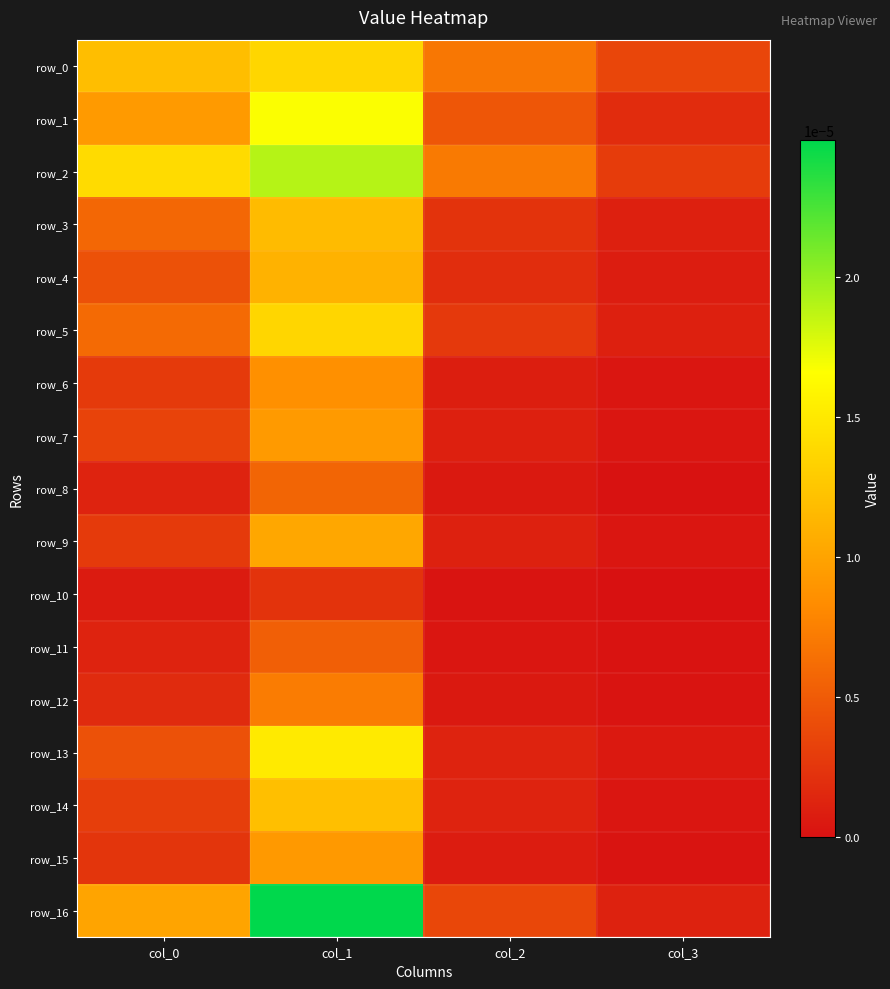

The row_12 series shows 0.0 at col_1. True or false?

False